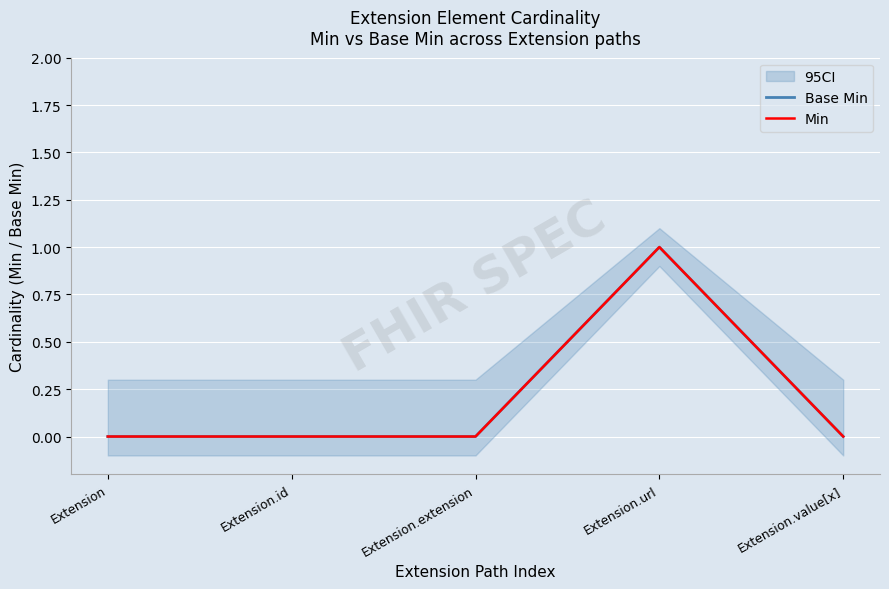

Rank the series by their maximum value, from lowest to highest.

Base Min, Min